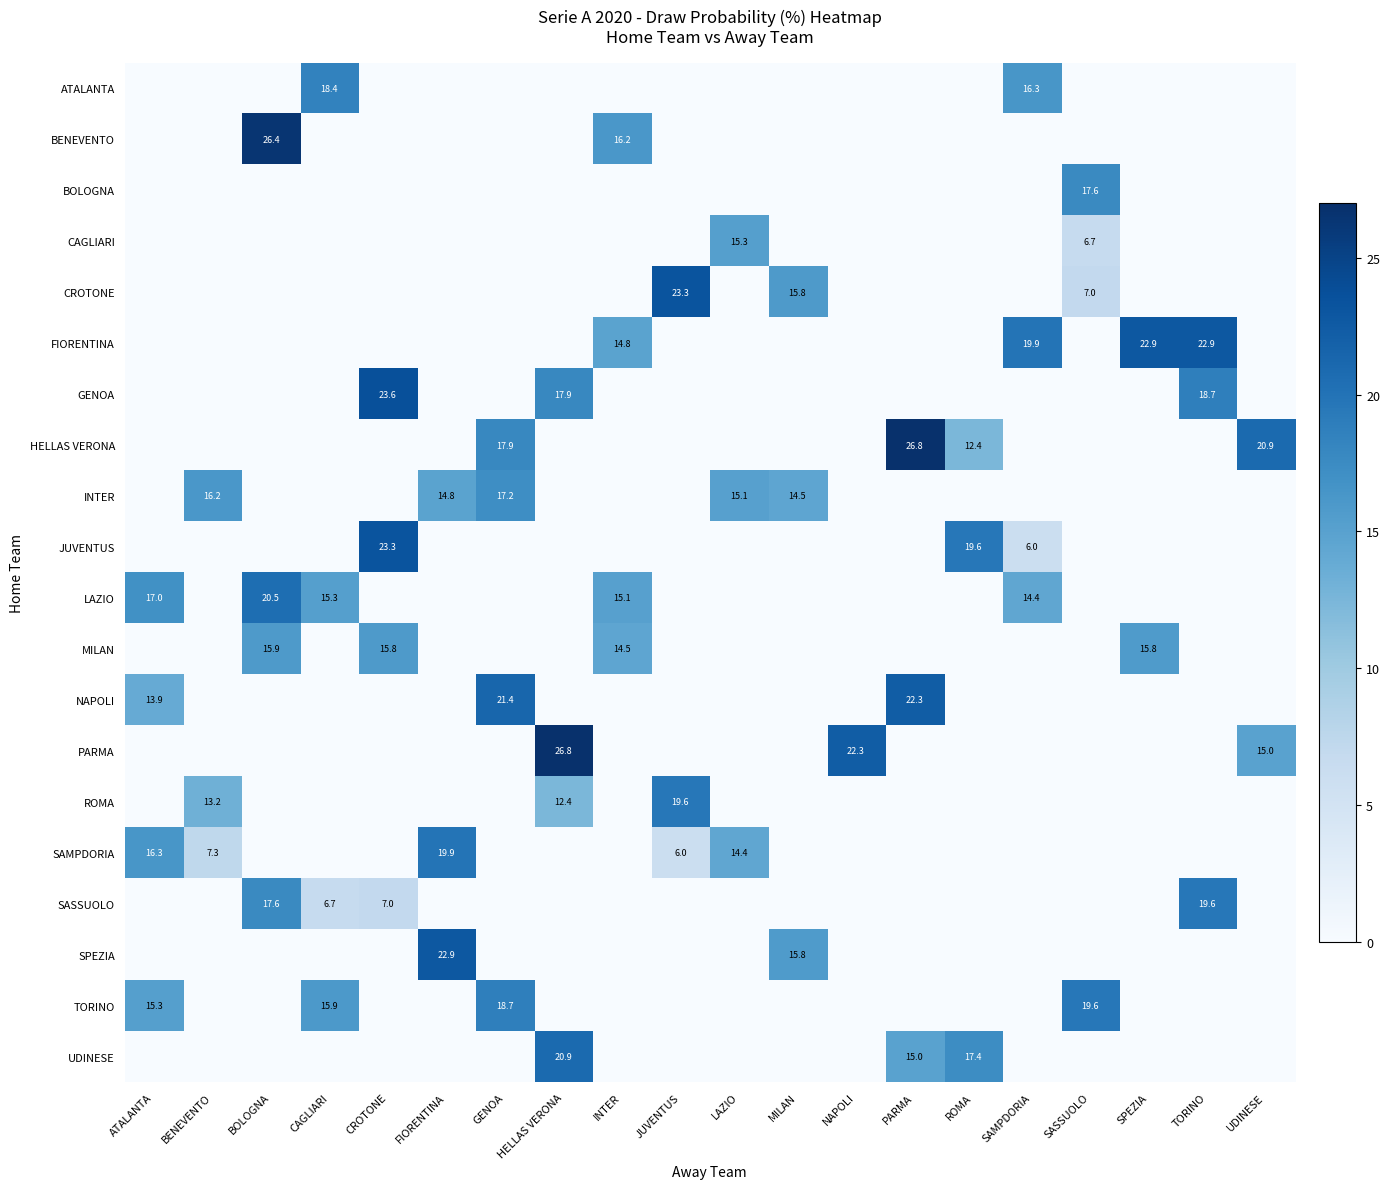

Between NAPOLI and CROTONE, which is larger?

NAPOLI